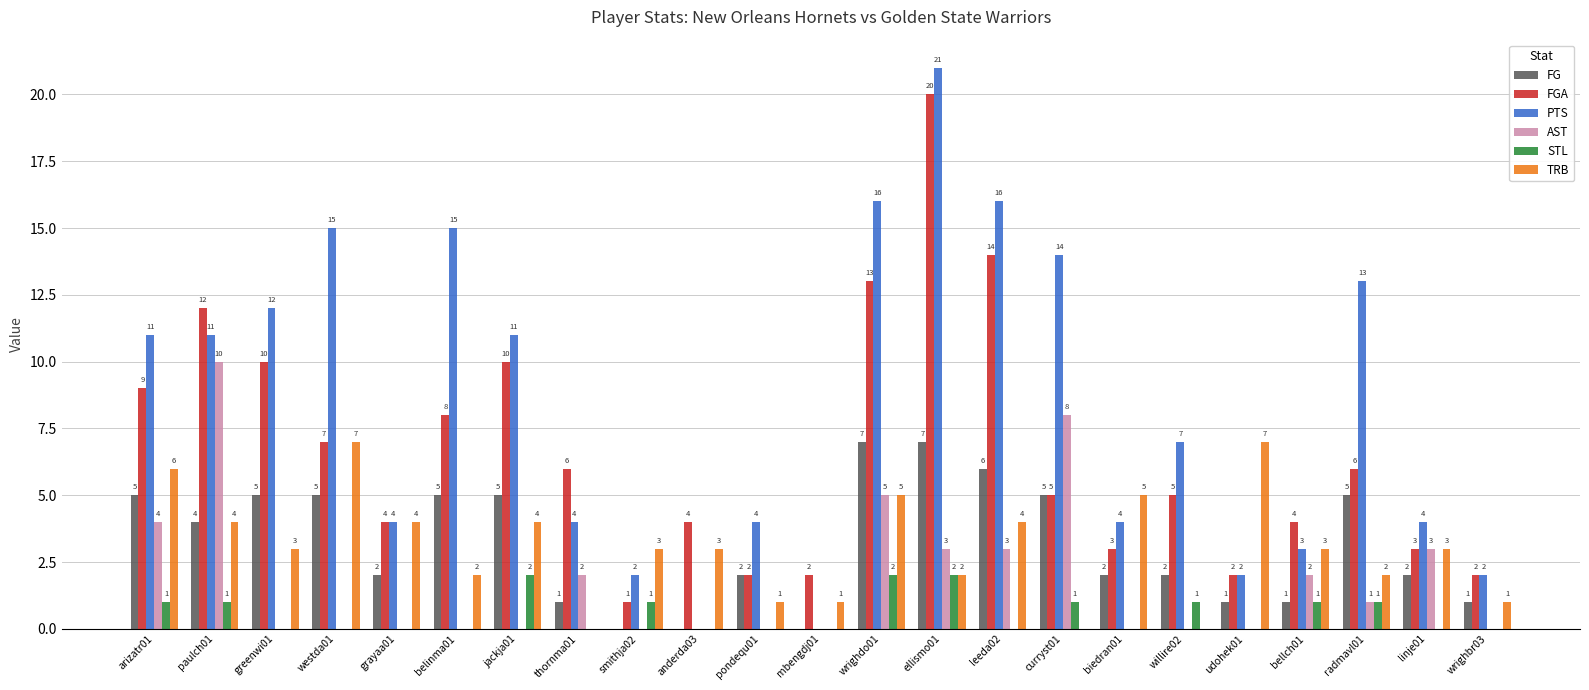

How many values in the STL series exceed 0?

10